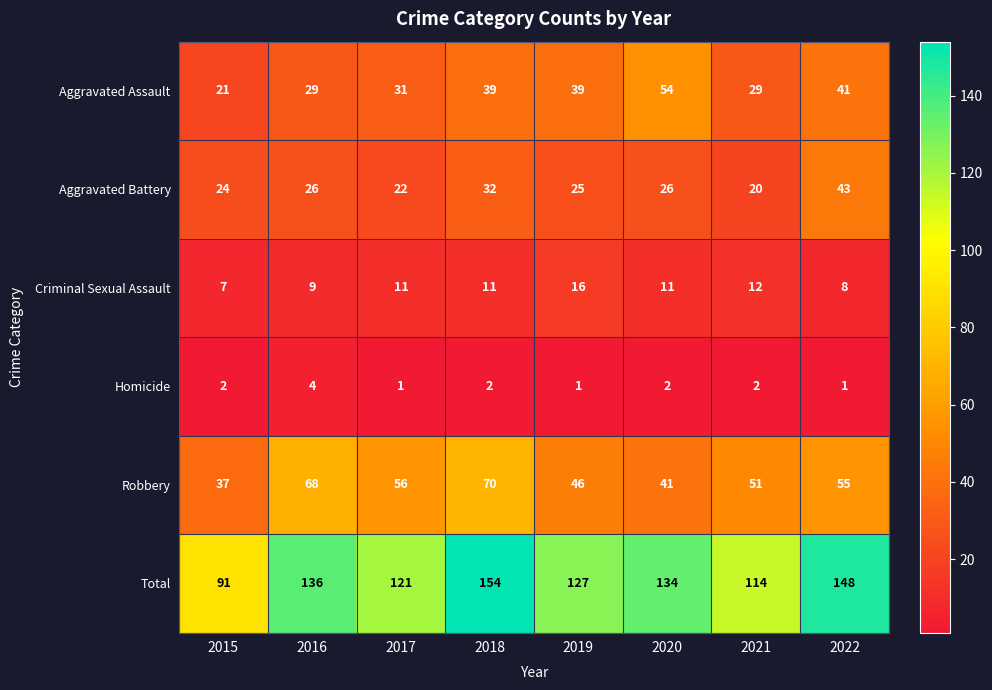

Between 2015 and 2017, which series saw the biggest shift?

Total